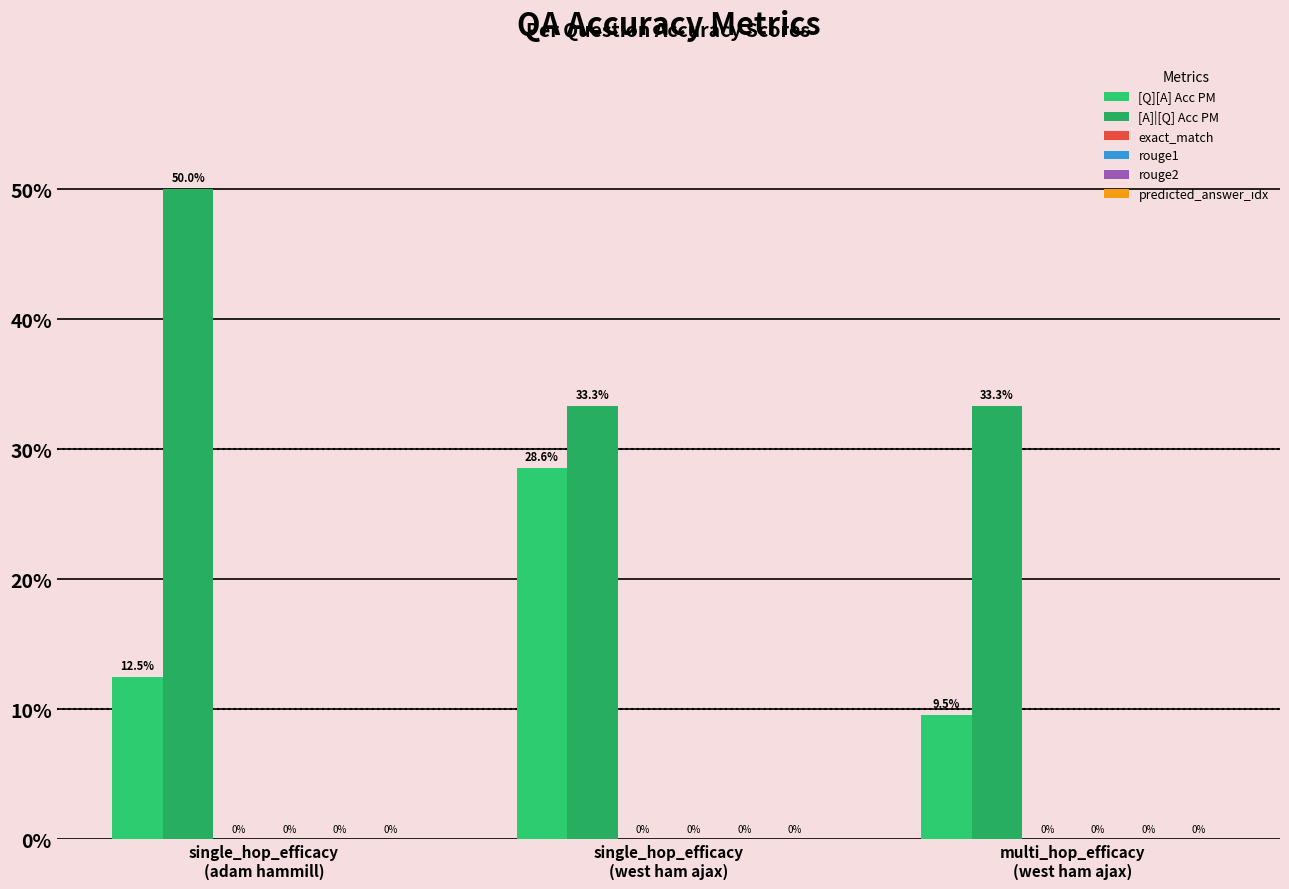

Reading left to right, transcribe all the data shown in this chart.

[Q][A] Acc PM: single_hop_efficacy
(adam hammill)=0.1	single_hop_efficacy
(west ham ajax)=0.3	multi_hop_efficacy
(west ham ajax)=0.1
[A]|[Q] Acc PM: single_hop_efficacy
(adam hammill)=0.5	single_hop_efficacy
(west ham ajax)=0.3	multi_hop_efficacy
(west ham ajax)=0.3
exact_match: single_hop_efficacy
(adam hammill)=0.0	single_hop_efficacy
(west ham ajax)=0.0	multi_hop_efficacy
(west ham ajax)=0.0
rouge1: single_hop_efficacy
(adam hammill)=0.0	single_hop_efficacy
(west ham ajax)=0.0	multi_hop_efficacy
(west ham ajax)=0.0
rouge2: single_hop_efficacy
(adam hammill)=0.0	single_hop_efficacy
(west ham ajax)=0.0	multi_hop_efficacy
(west ham ajax)=0.0
predicted_answer_idx: single_hop_efficacy
(adam hammill)=0.0	single_hop_efficacy
(west ham ajax)=0.0	multi_hop_efficacy
(west ham ajax)=0.0